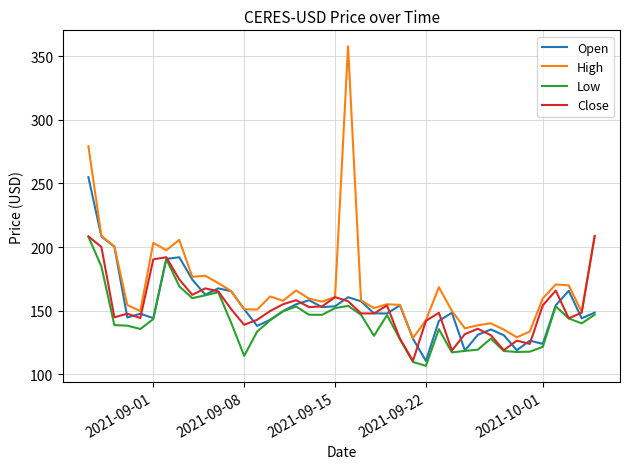

Which series has the widest spread of values?

High